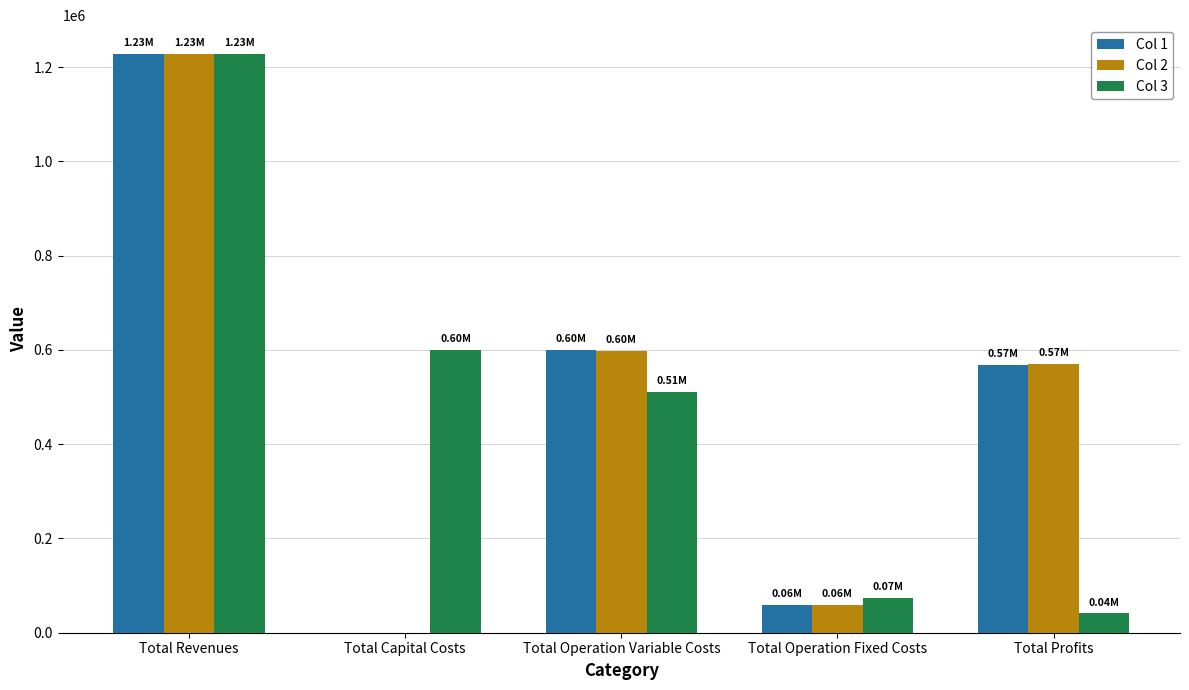

Which series changed the most between Total Operation Variable Costs and Total Operation Fixed Costs?

Col 1